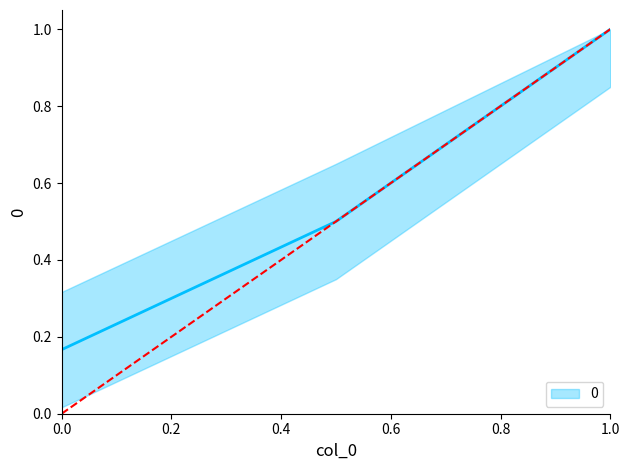

What is the value of the 1st point from the left?

0.2